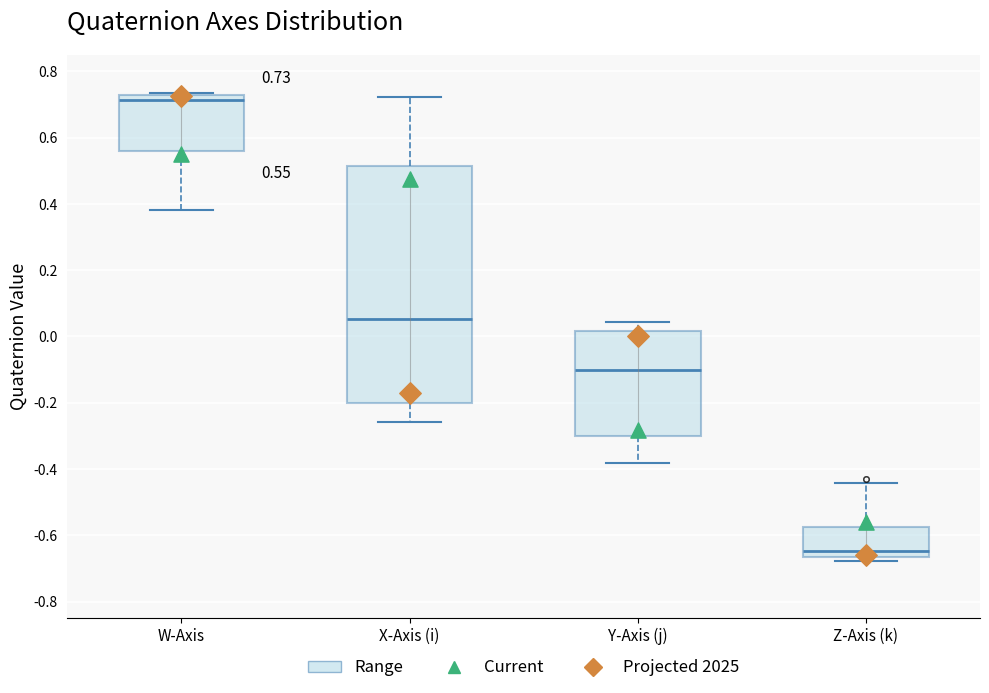

Comparing the boxes themselves (not the whiskers), which one is the tallest?

X-Axis (i)